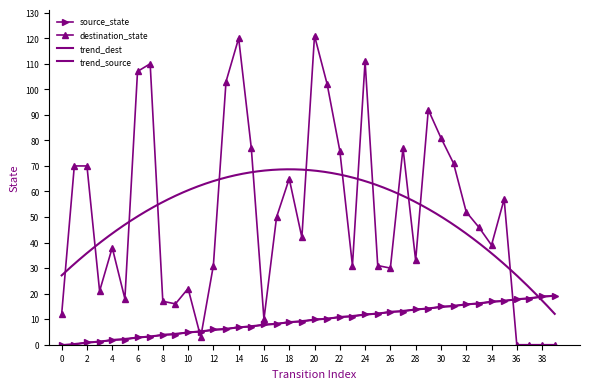

At which label does destination_state reach its peak?

20